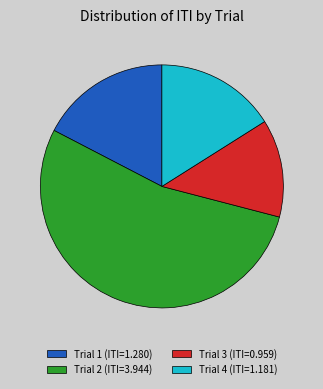

How many segments does this pie chart have?

4